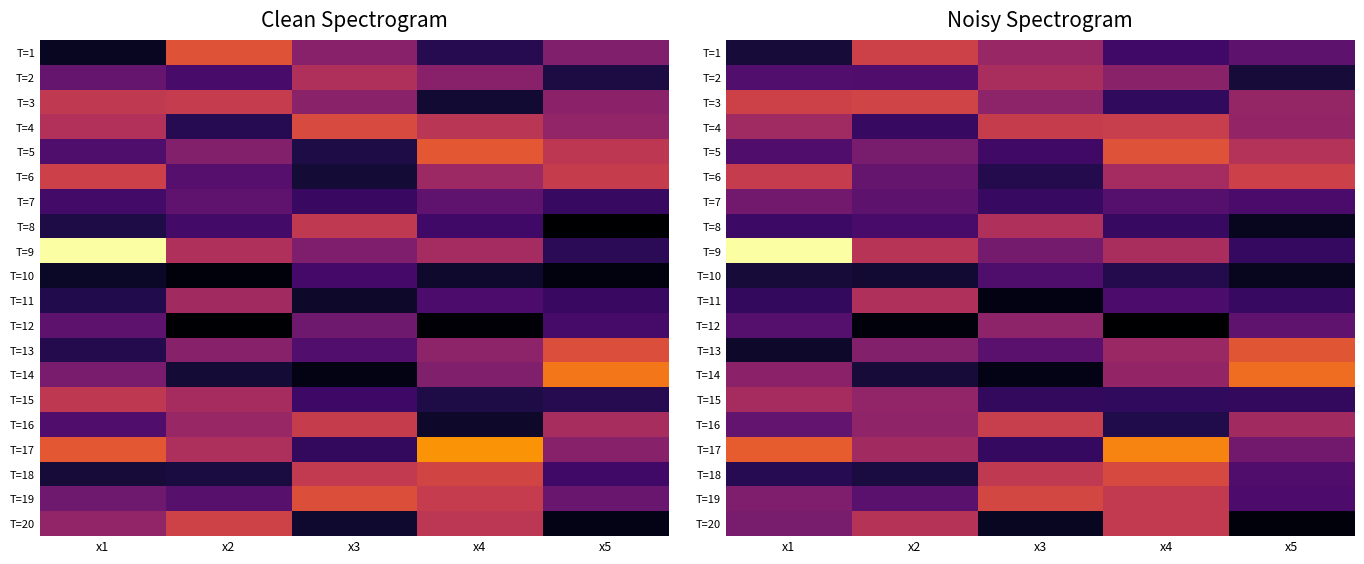

Read the T=13 value at x5.

8.6